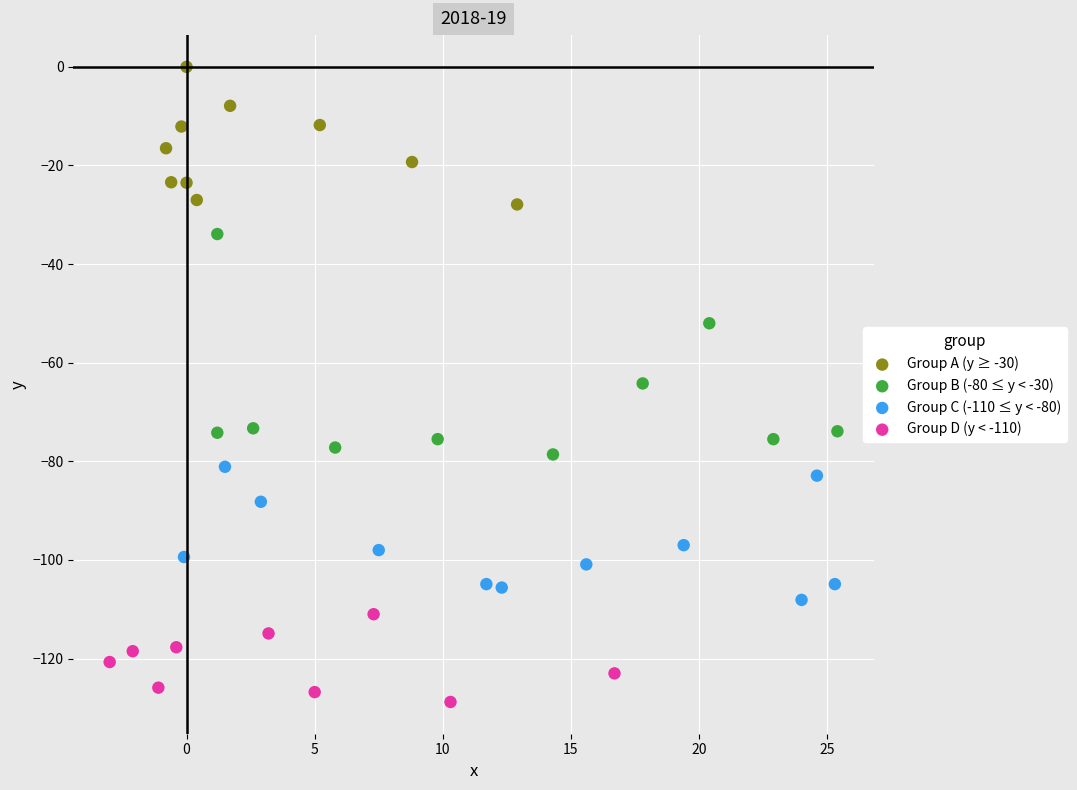

Which series has the largest Y range (max minus min)?

Group B (-80 ≤ y < -30)